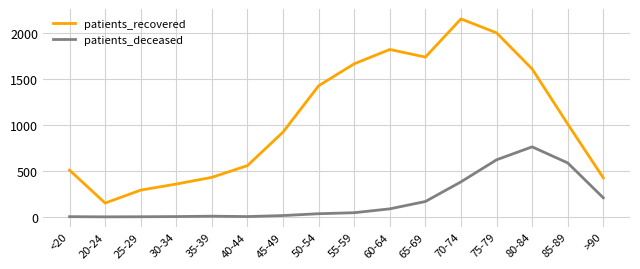

How many lines are shown in the chart?

2